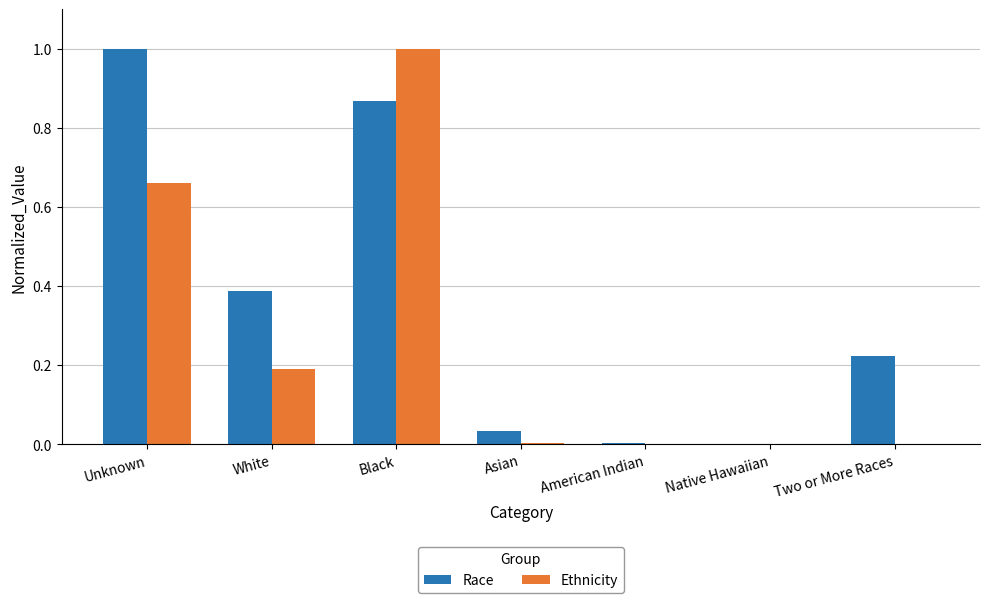

What is the sum of all Race values?

2.5